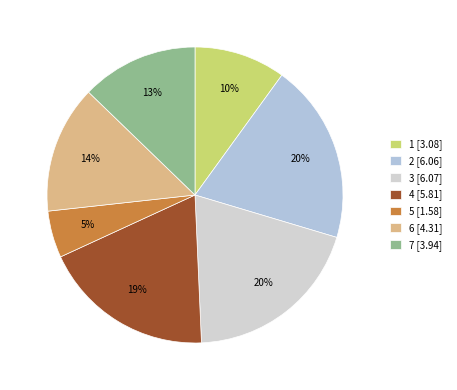

To the nearest percent, what is the difference between the 1 and 4 slice percentages?

9%